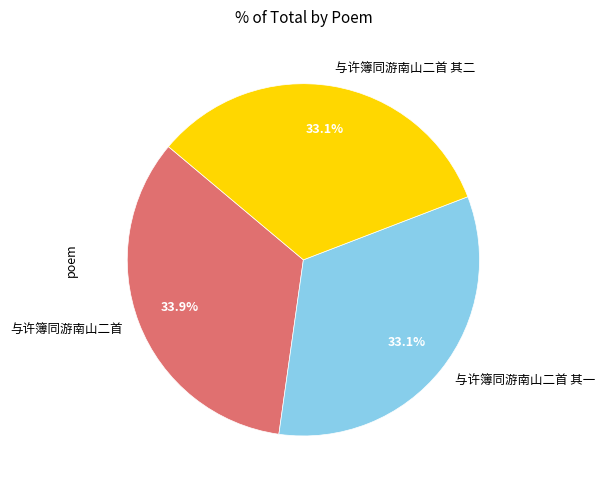

What is the ratio of the value at 与许簿同游南山二首 其二 to the value at 与许簿同游南山二首 其一?

1.0